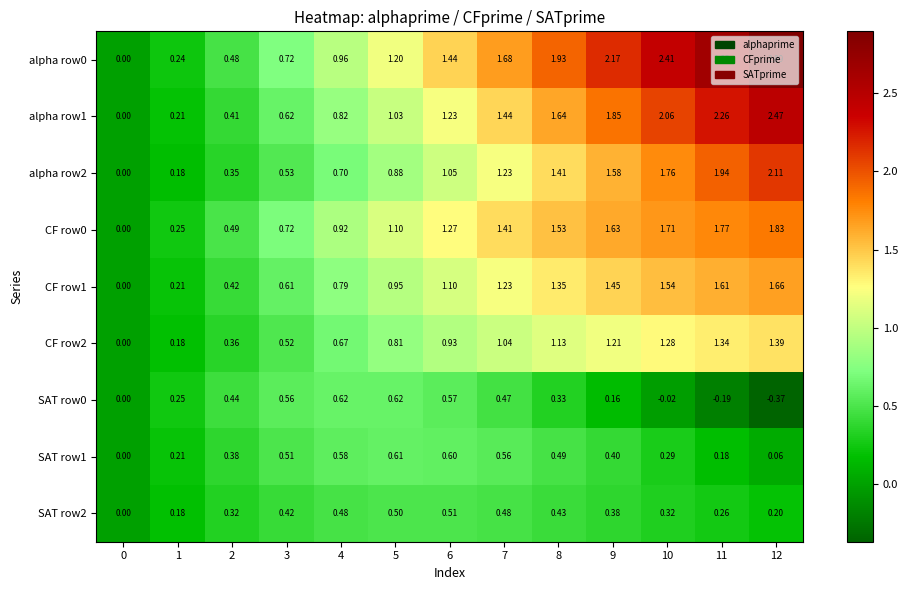

Is the value of SAT row1 at 2 greater than the value of alpha row1 at 5?

No